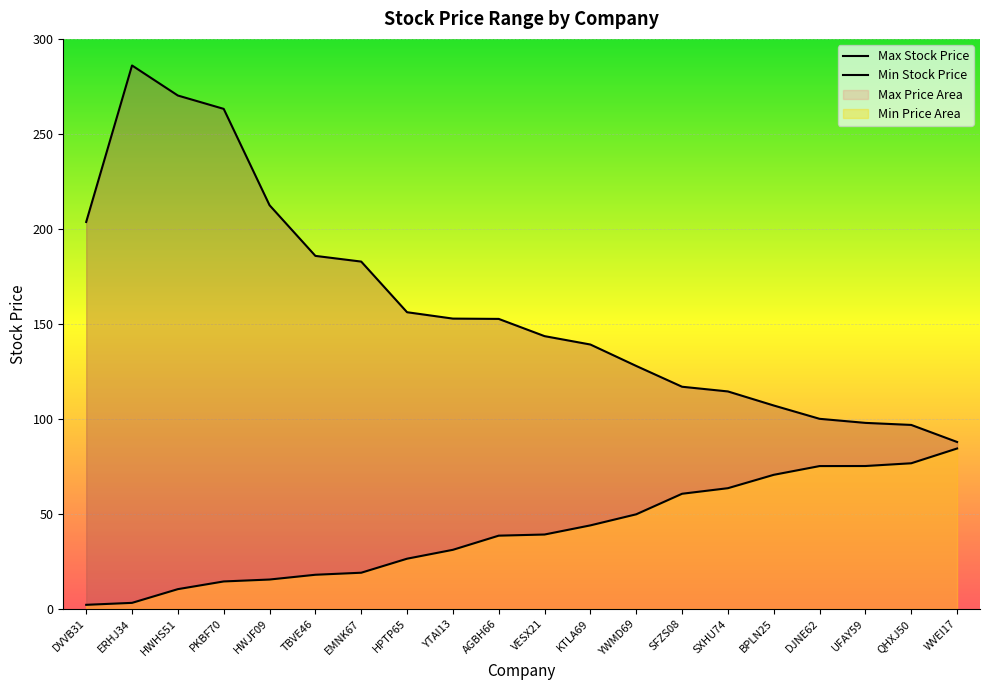

What is the total value across all series at SFZS08?

177.5